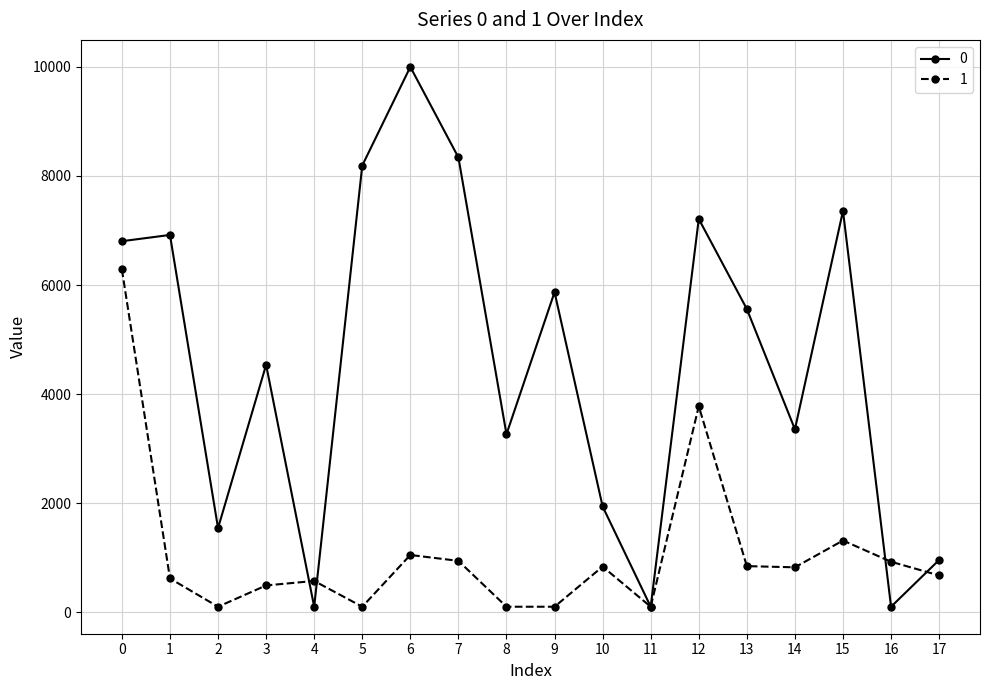

List the series in order of their peak value, lowest first.

1, 0